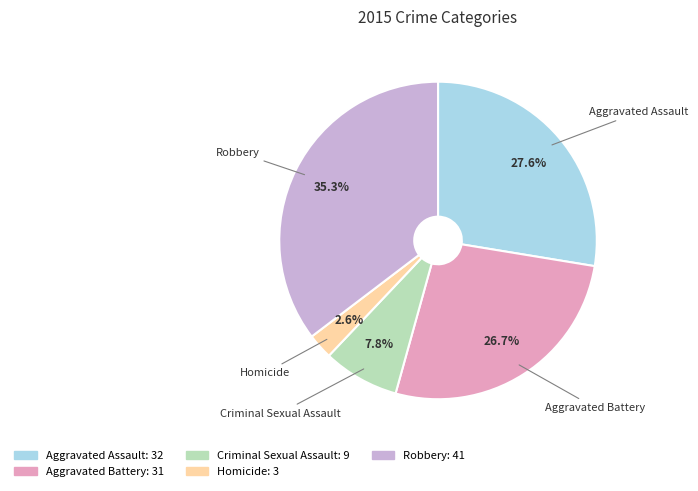

Which category has the smallest portion of the pie?

Homicide